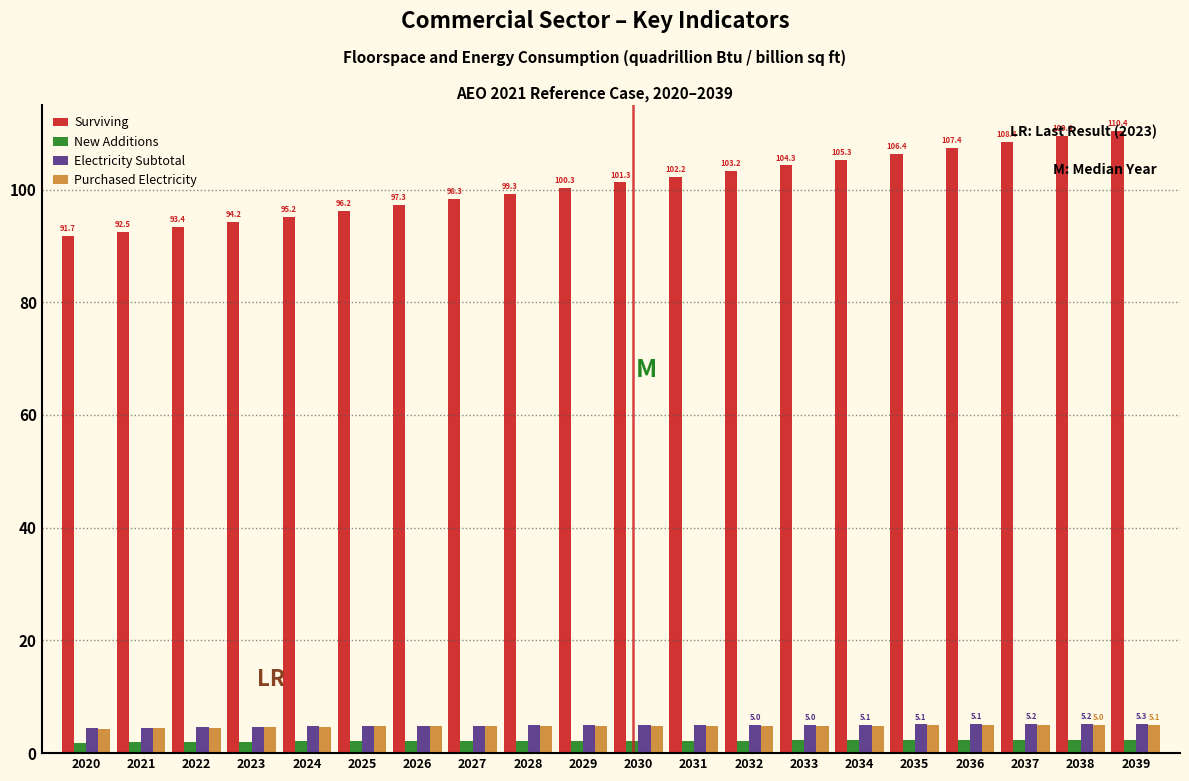

What is the maximum value shown in the chart?

110.4